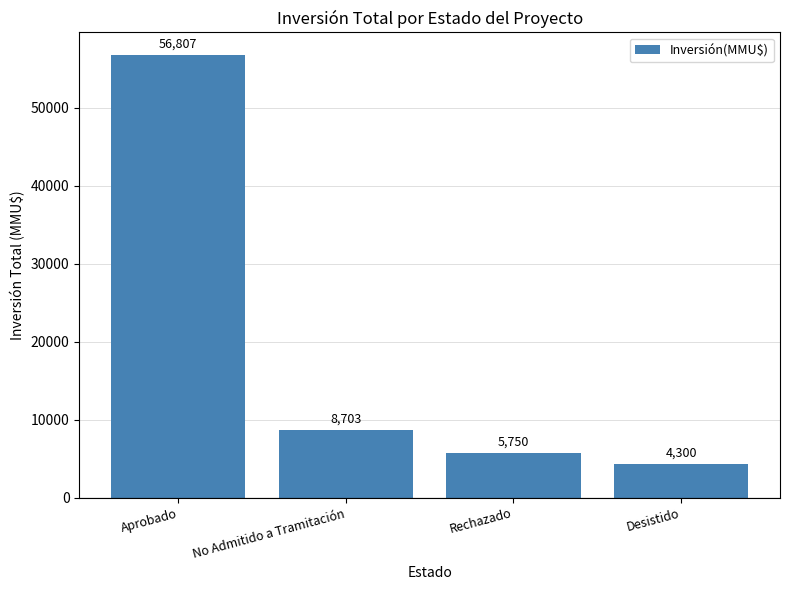

Reading left to right, what are all the values shown in this chart?

56807	8703	5750	4300